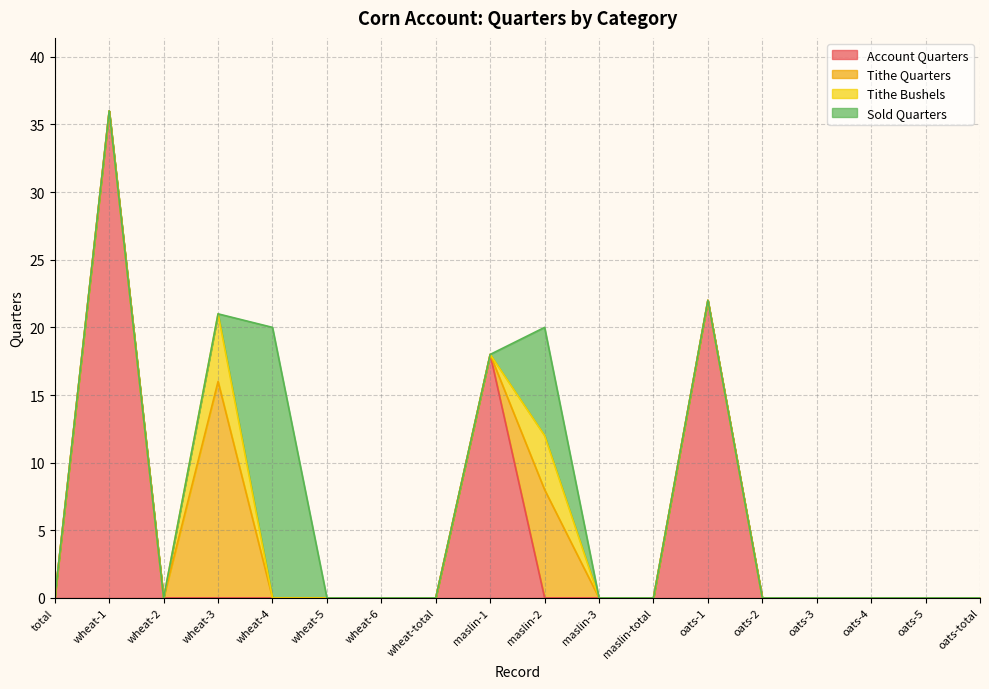

Reading left to right, transcribe all the data shown in this chart.

Account Quarters: total=0	wheat-1=36	wheat-2=0	wheat-3=0	wheat-4=0	wheat-5=0	wheat-6=0	wheat-total=0	maslin-1=18	maslin-2=0	maslin-3=0	maslin-total=0	oats-1=22	oats-2=0	oats-3=0	oats-4=0	oats-5=0	oats-total=0
Tithe Quarters: total=0	wheat-1=0	wheat-2=0	wheat-3=16	wheat-4=0	wheat-5=0	wheat-6=0	wheat-total=0	maslin-1=0	maslin-2=8	maslin-3=0	maslin-total=0	oats-1=0	oats-2=0	oats-3=0	oats-4=0	oats-5=0	oats-total=0
Tithe Bushels: total=0	wheat-1=0	wheat-2=0	wheat-3=5	wheat-4=0	wheat-5=0	wheat-6=0	wheat-total=0	maslin-1=0	maslin-2=4	maslin-3=0	maslin-total=0	oats-1=0	oats-2=0	oats-3=0	oats-4=0	oats-5=0	oats-total=0
Sold Quarters: total=0	wheat-1=0	wheat-2=0	wheat-3=0	wheat-4=20	wheat-5=0	wheat-6=0	wheat-total=0	maslin-1=0	maslin-2=8	maslin-3=0	maslin-total=0	oats-1=0	oats-2=0	oats-3=0	oats-4=0	oats-5=0	oats-total=0